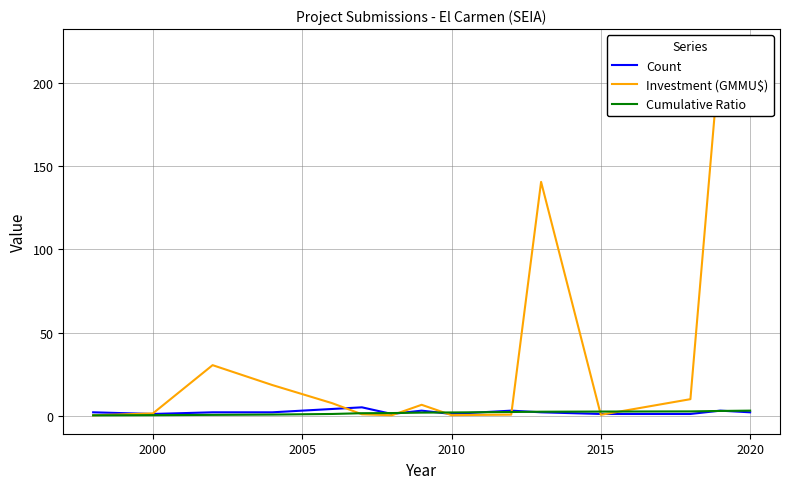

What is the maximum value for Count?

5.0